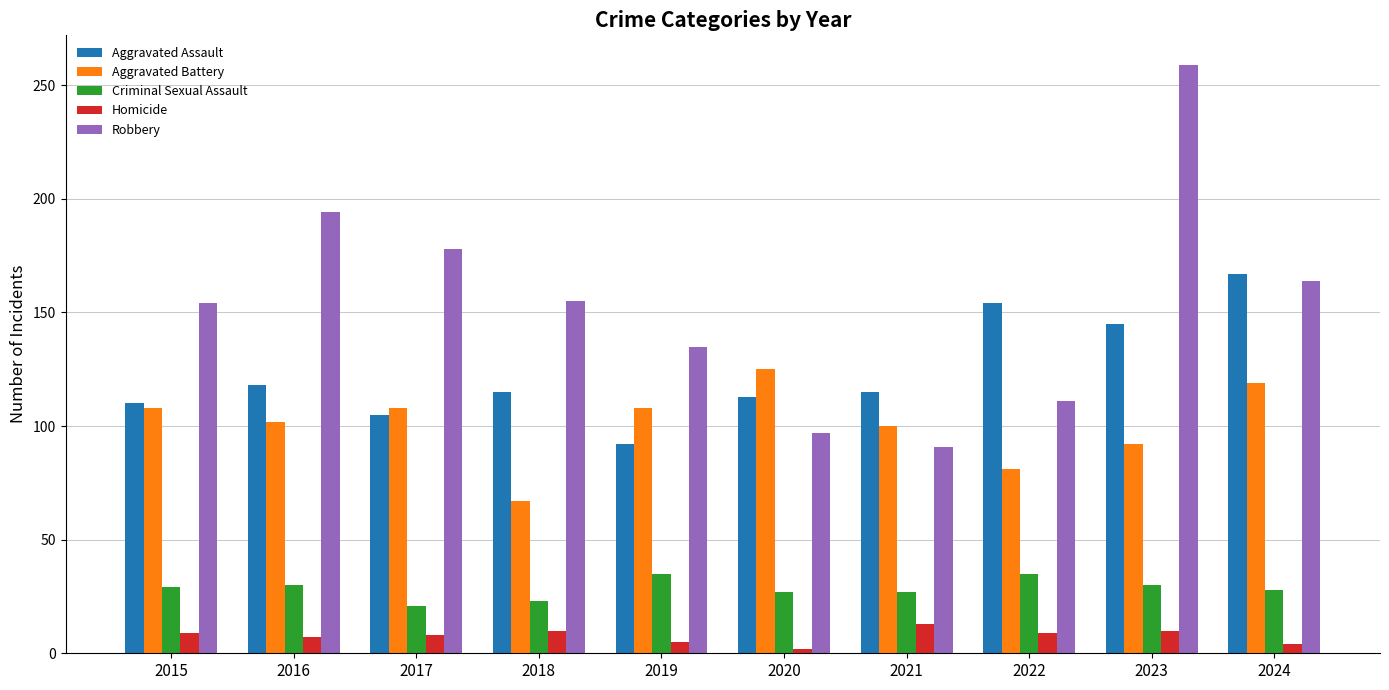

What is the difference between the highest and lowest values at 2016?

187